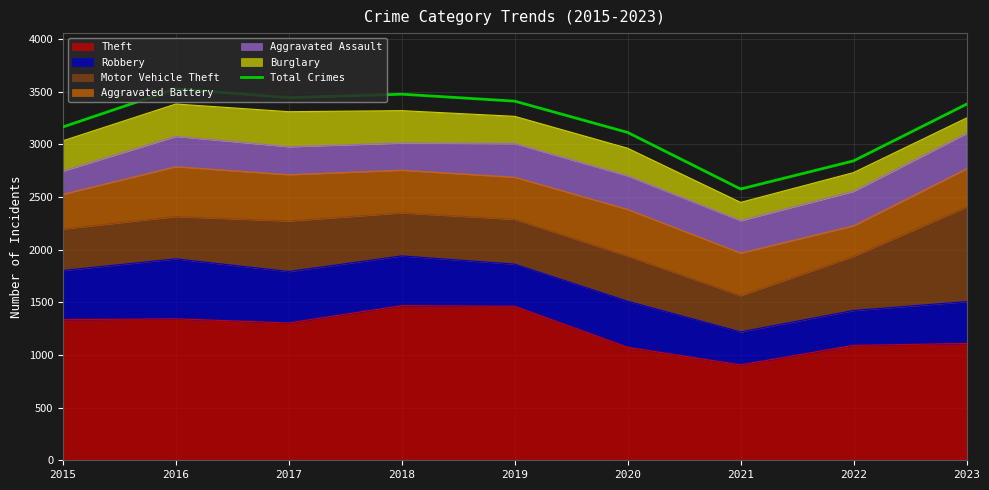

Which has a higher value, 2021 or 2015?

2015